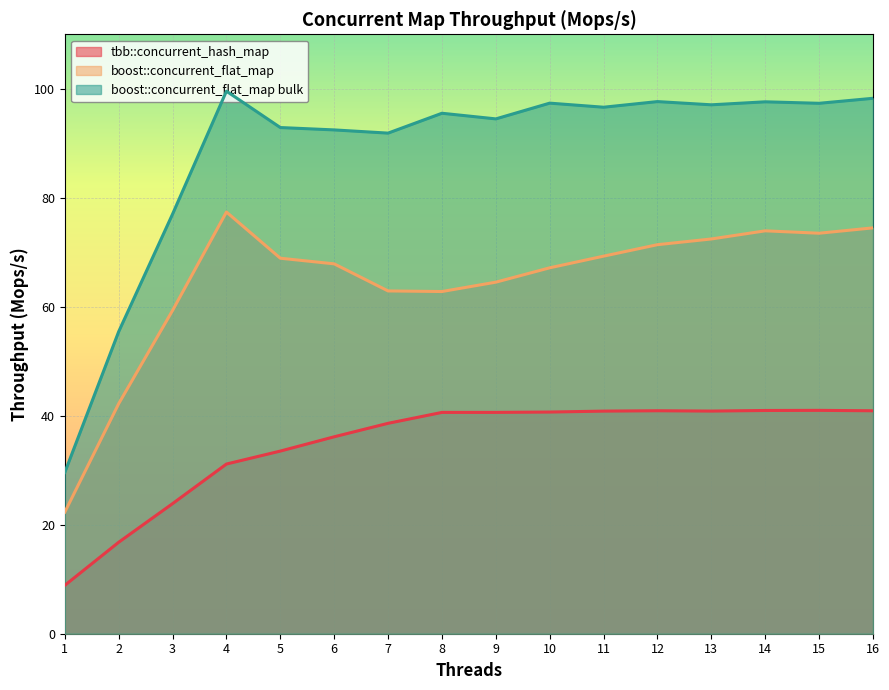

What is the maximum value for boost::concurrent_flat_map?

77.4